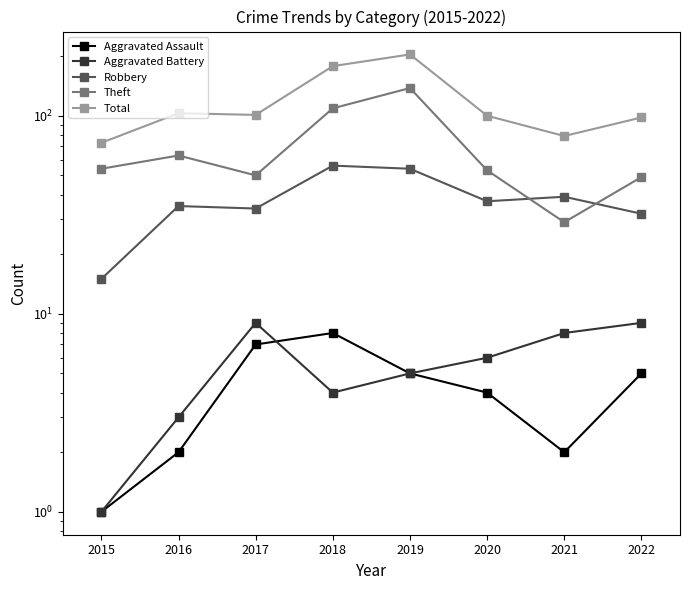

What is the difference between the highest and lowest values at 2021?

77